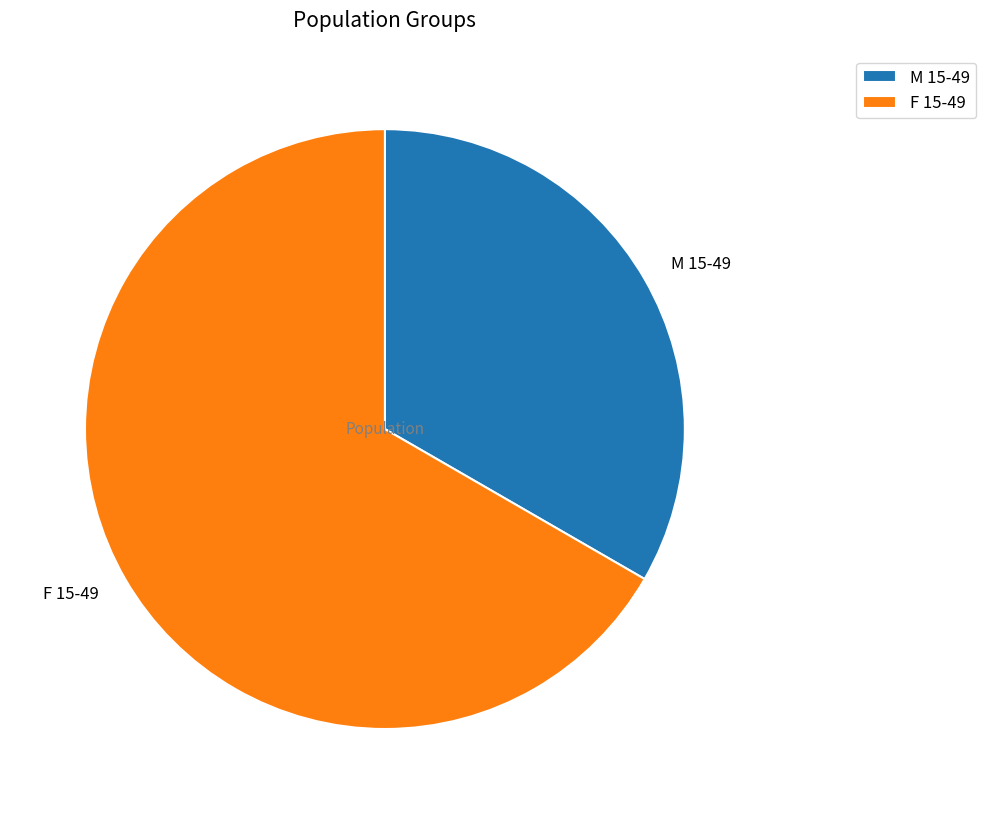

How many segments does this pie chart have?

2